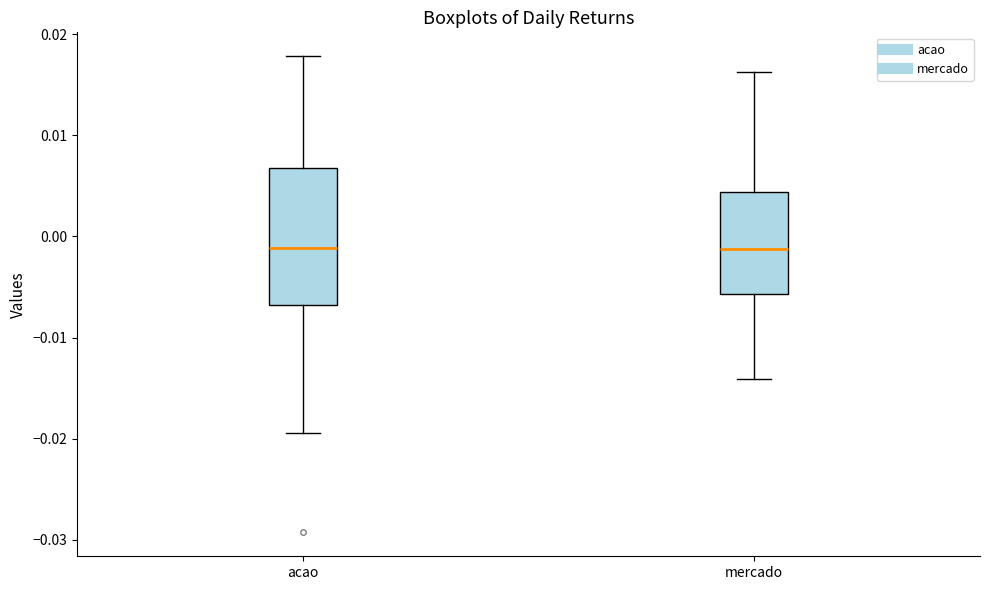

Where is the upper edge of the box for mercado on the y-axis? The values are not printed on the chart, so give them approximately, as read against the axis.

0.004